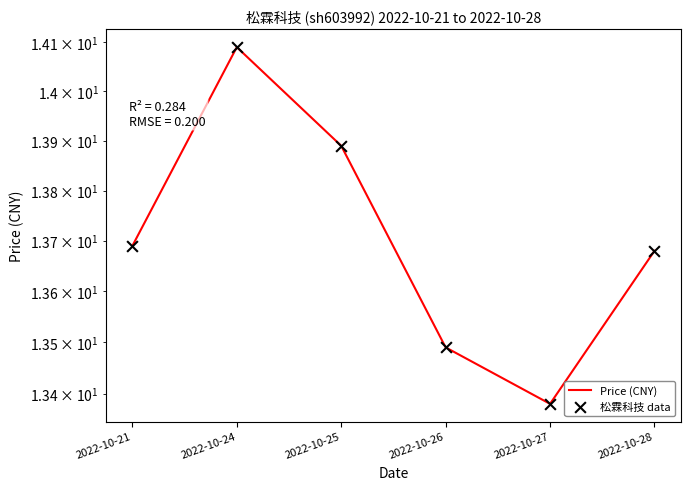

Is the value of 松霖科技 data at 2022-10-21 greater than the value of Price (CNY) at 2022-10-25?

No